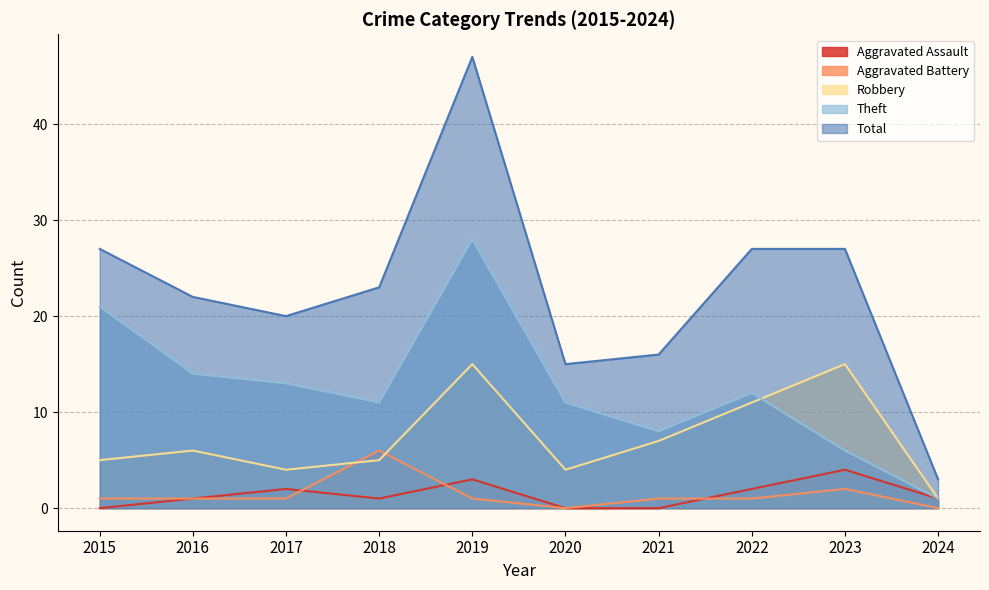

Which series has the largest total across all categories?

Total